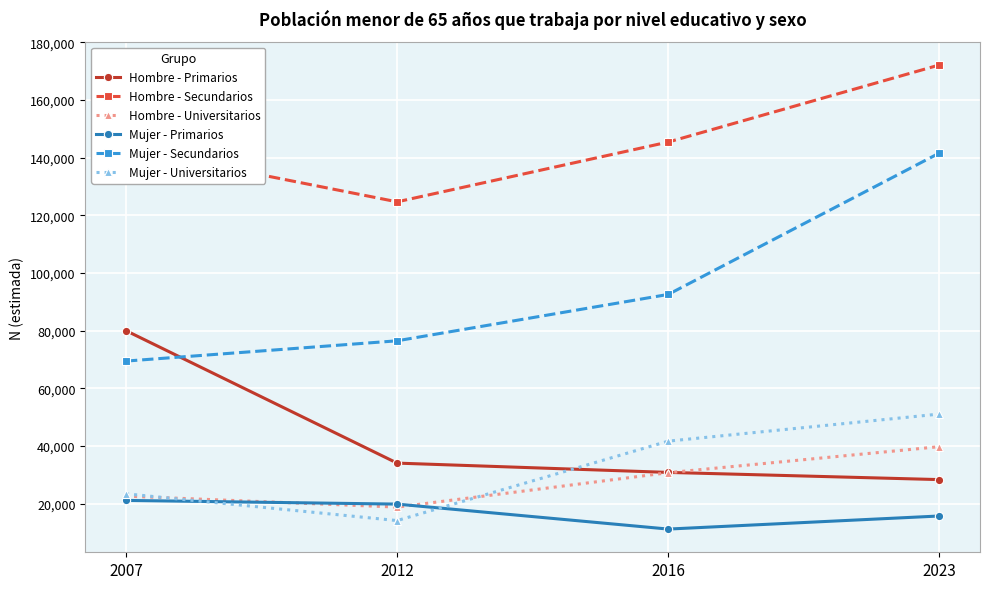

True or false: Hombre - Primarios and Mujer - Secundarios cross at least once.

True